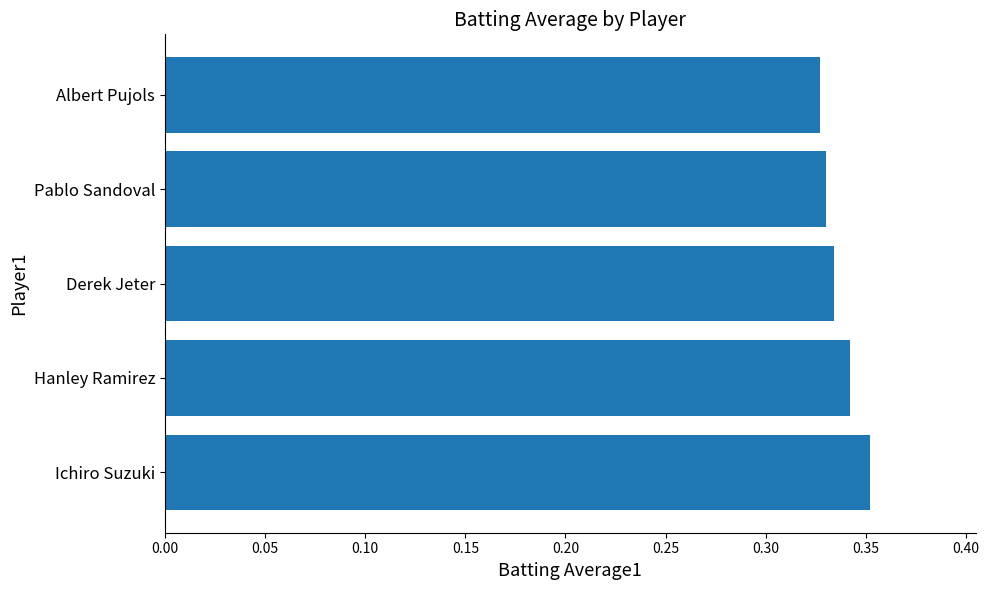

What is the sum of the values at Derek Jeter and Pablo Sandoval?

0.7